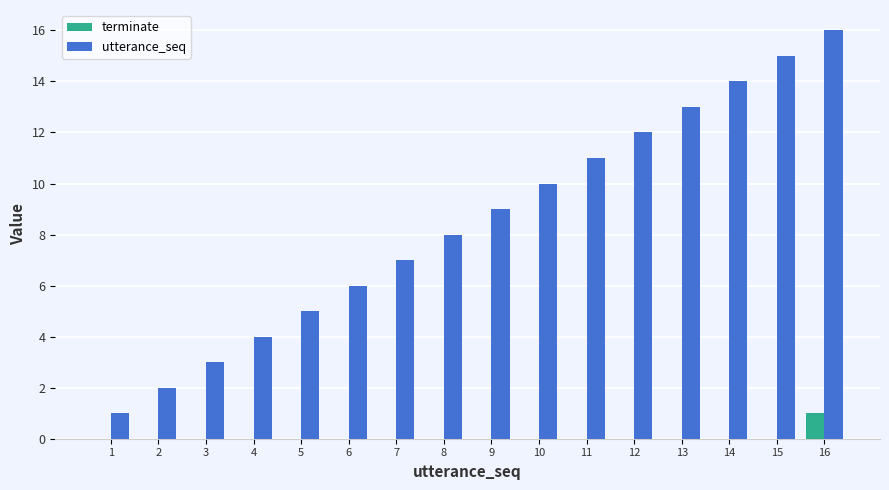

Which category has the highest value in the terminate series?

16